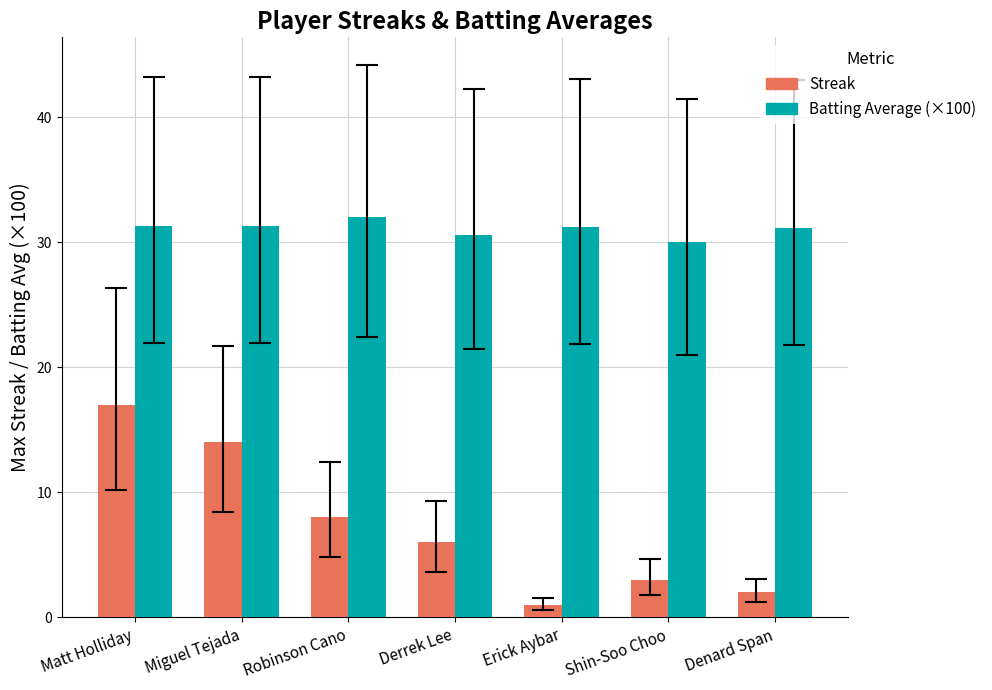

What is the sum of the Streak values at Matt Holliday and Erick Aybar?

18.0